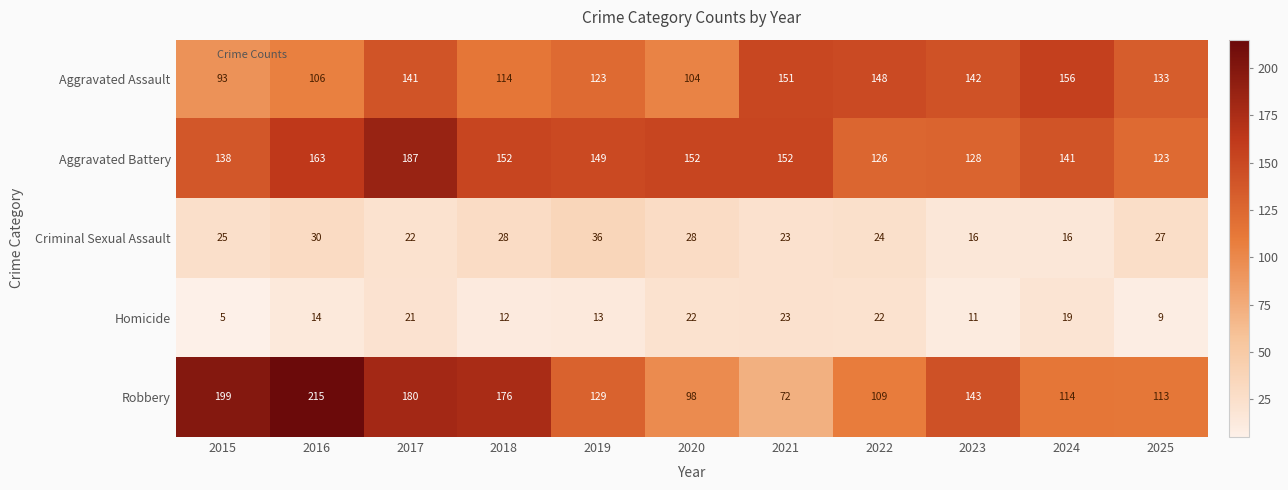

Count the number of data series in this chart.

5